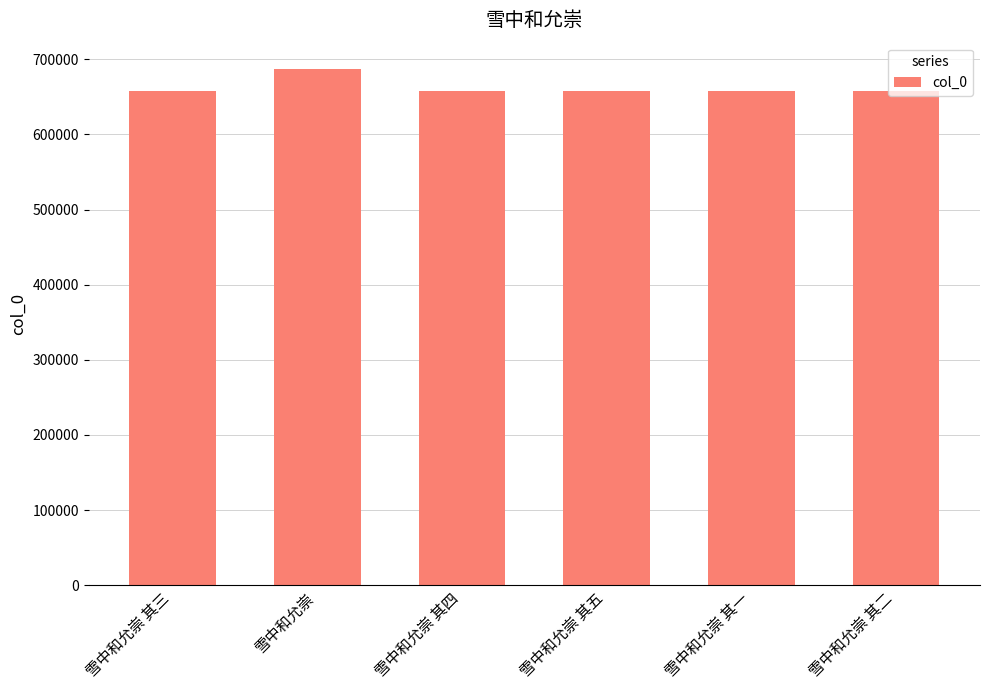

What is the maximum value shown in the chart?

687763